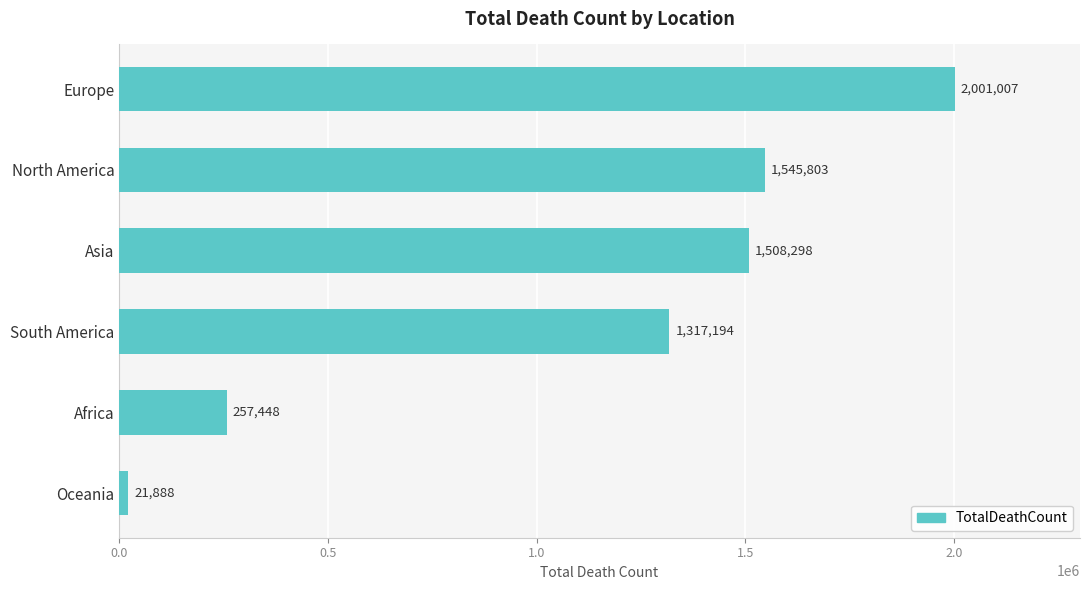

What is the value of the 1st bar from the top?

2001007